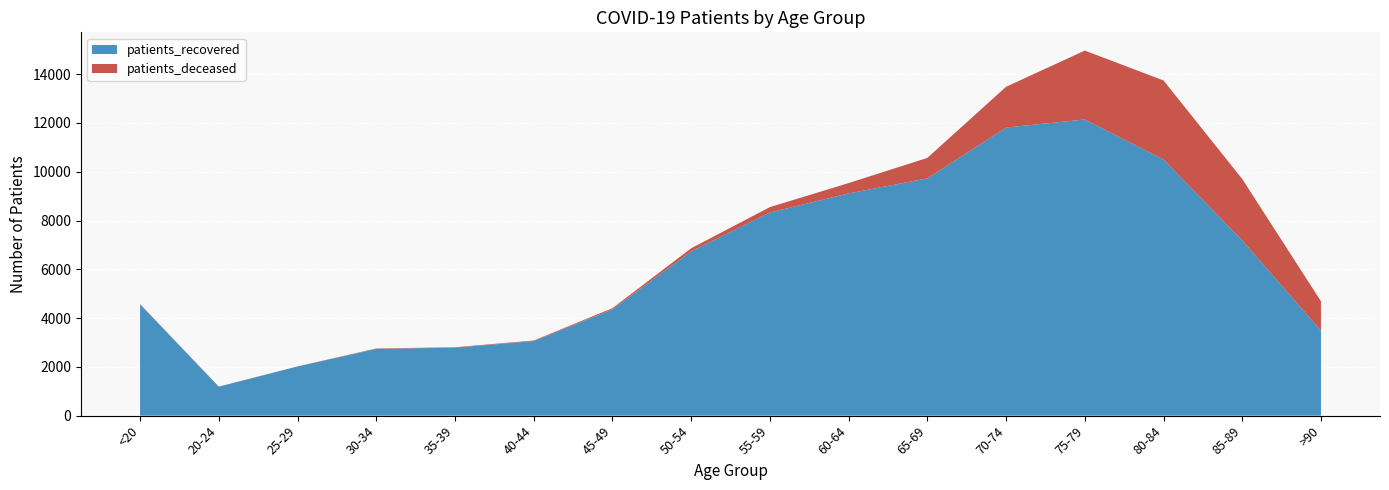

Reading left to right, extract all data points from this chart.

patients_recovered: 4560	1187	2016	2738	2786	3056	4357	6736	8328	9110	9727	11811	12141	10498	7186	3483
patients_deceased: 17	4	3	16	18	24	47	125	221	424	839	1671	2825	3244	2517	1206